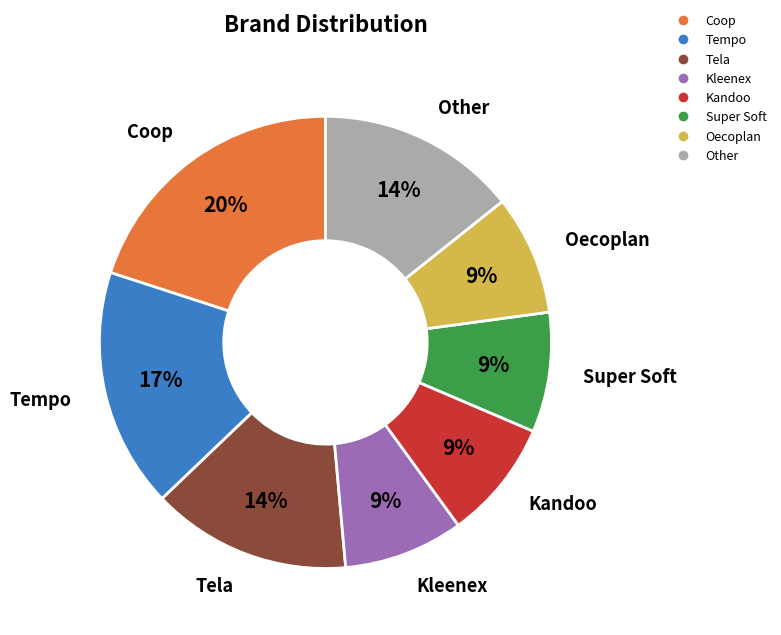

To the nearest percent, what is the average slice percentage?

12%